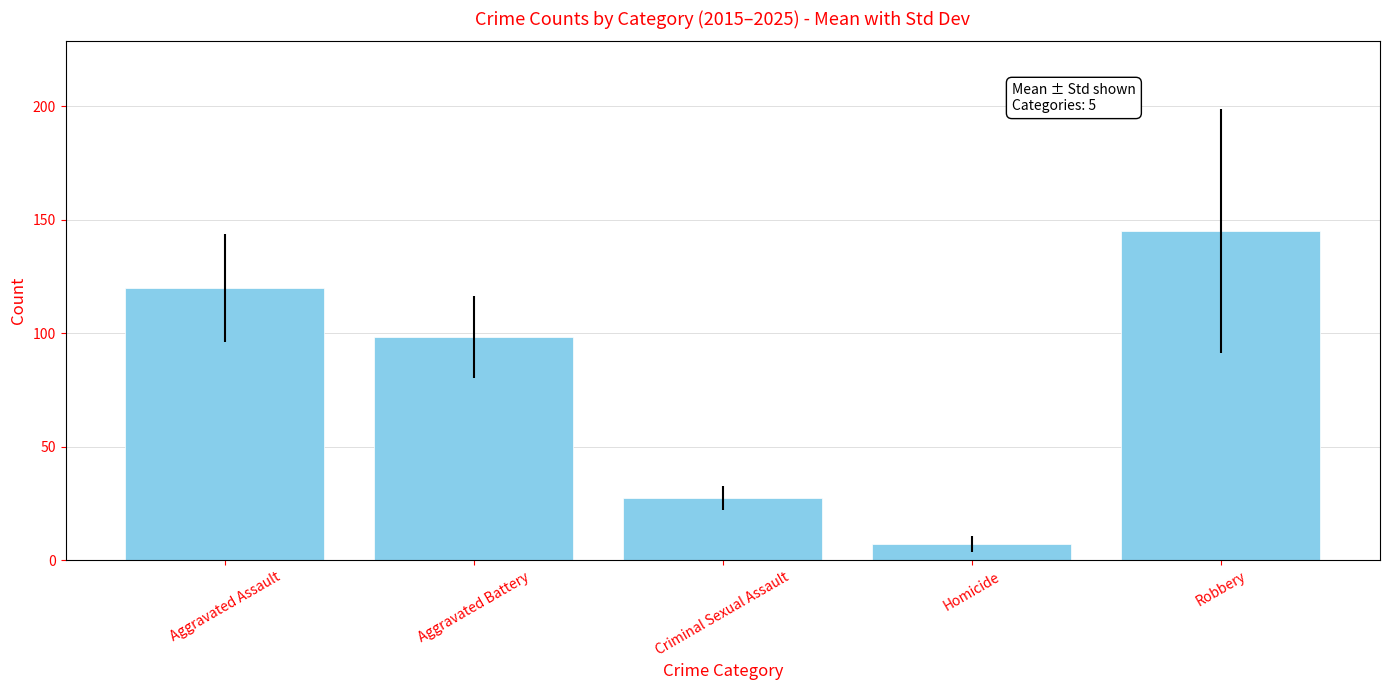

The value at Criminal Sexual Assault is 27.3. True or false?

True